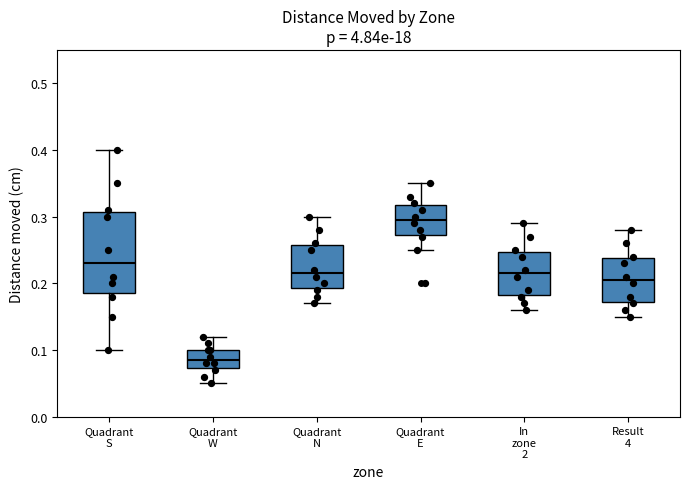

Reading left to right, read every box against the y-axis: the position of its median line, the range the box covers, and the ends of its whiskers. The values are not printed on the chart, so give them approximately, as read against the axis.

Quadrant S: median 0.23, box 0.19 to 0.31, whiskers 0.10 to 0.40
Quadrant W: median 0.09, box 0.07 to 0.10, whiskers 0.05 to 0.12
Quadrant N: median 0.22, box 0.19 to 0.26, whiskers 0.17 to 0.30
Quadrant E: median 0.30, box 0.27 to 0.32, whiskers 0.25 to 0.35
In zone 2: median 0.22, box 0.18 to 0.25, whiskers 0.16 to 0.29
Result 4: median 0.21, box 0.17 to 0.24, whiskers 0.15 to 0.28